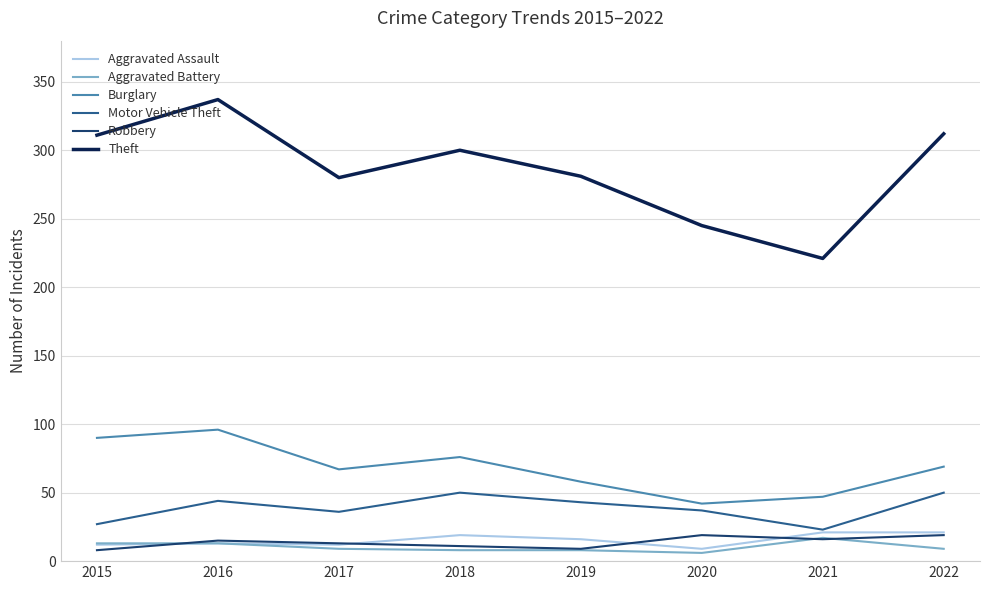

How many lines are shown in the chart?

6